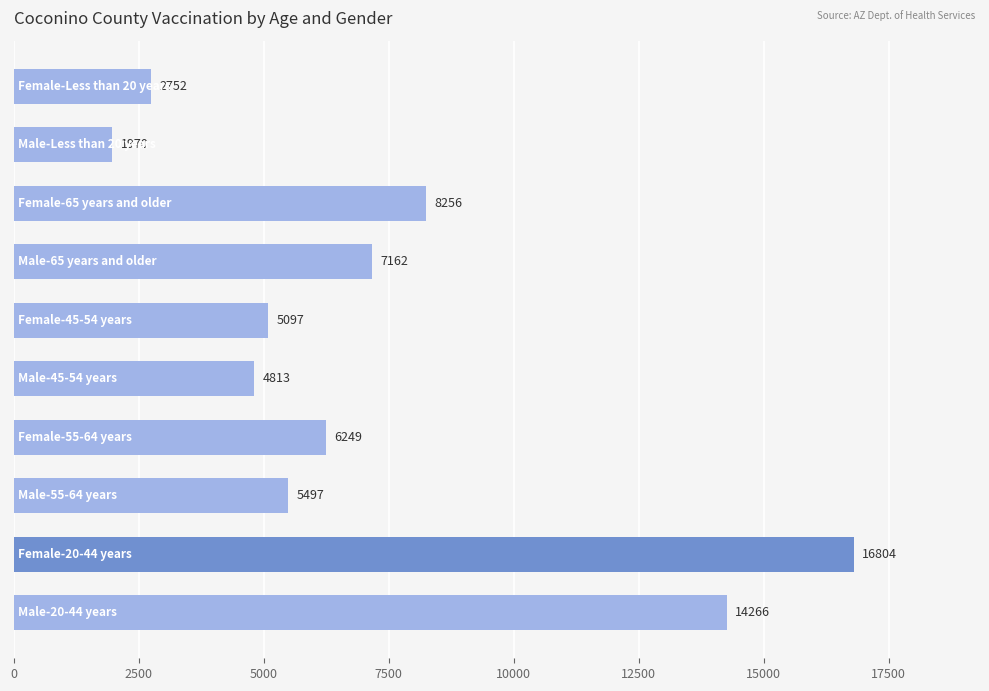

What is the difference between the maximum and minimum values?

14834